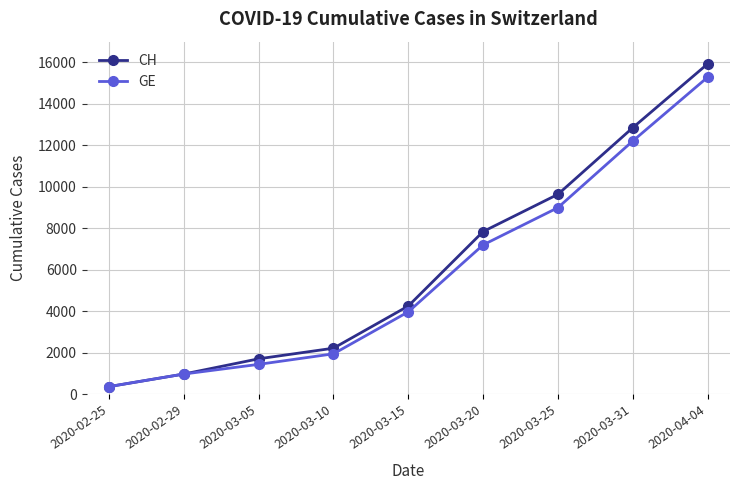

What are all the series names shown in the legend?

CH, GE